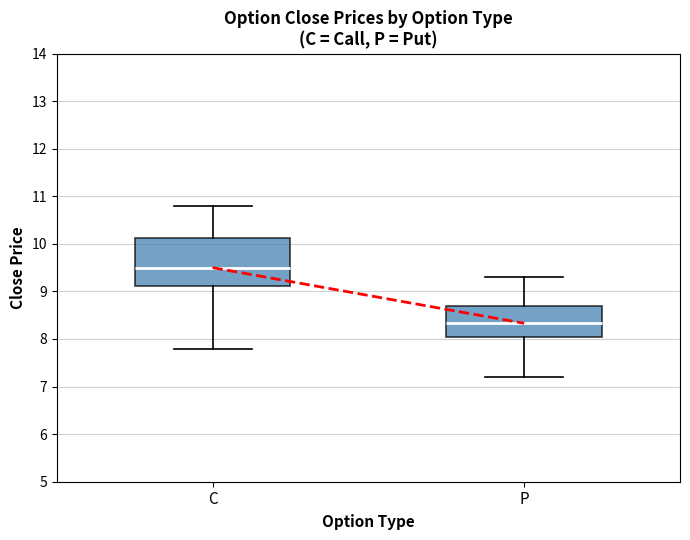

Reading left to right, read every box against the y-axis: the position of its median line, the range the box covers, and the ends of its whiskers. The values are not printed on the chart, so give them approximately, as read against the axis.

C: median 9.5, box 9.1 to 10.1, whiskers 7.8 to 10.8
P: median 8.3, box 8.1 to 8.7, whiskers 7.2 to 9.3